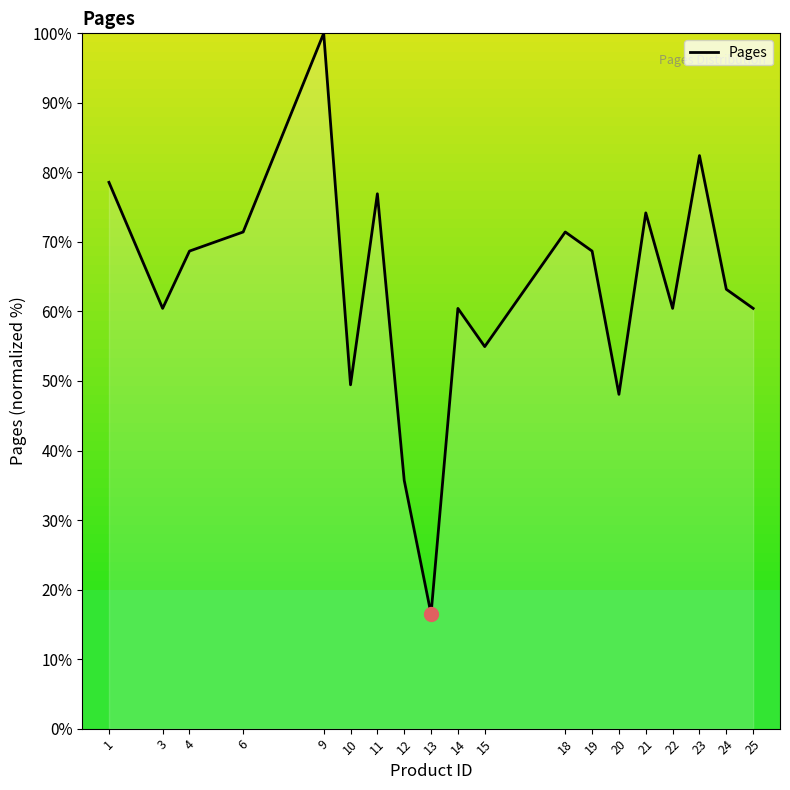

What is the minimum value shown in the chart?

16.5